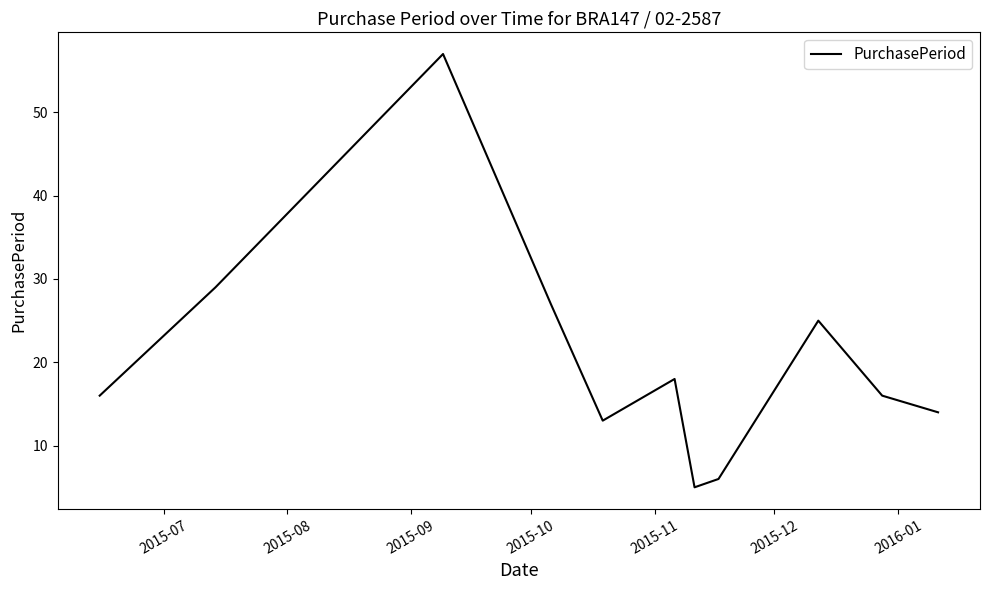

How many lines are shown in the chart?

1